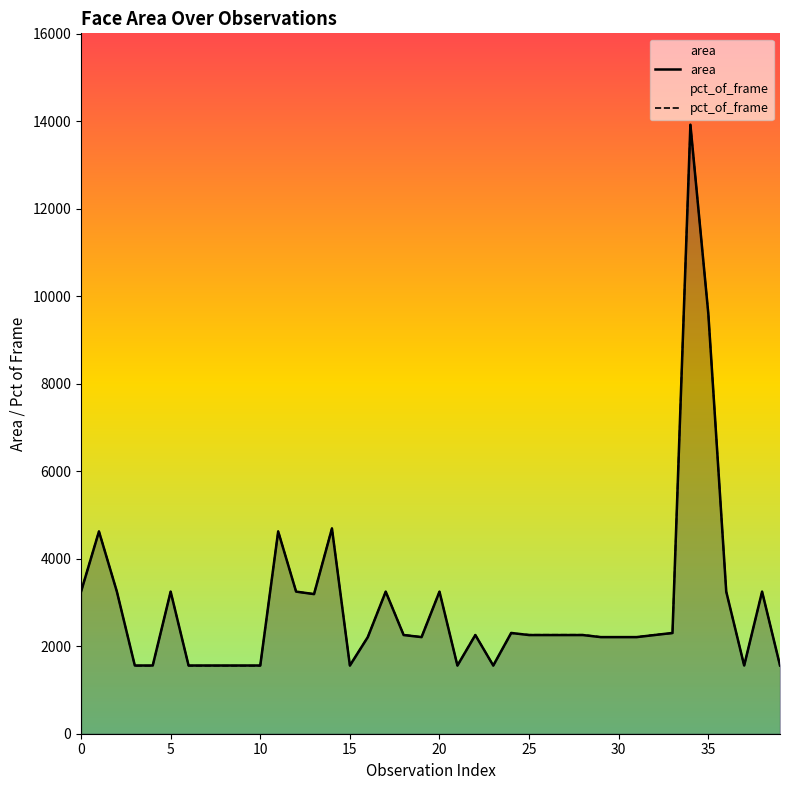

Which series has the widest spread of values?

pct_of_frame